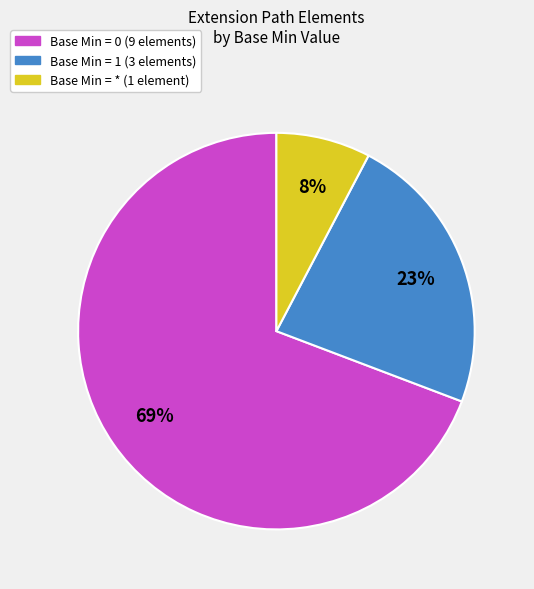

How many slices are in this pie chart?

3